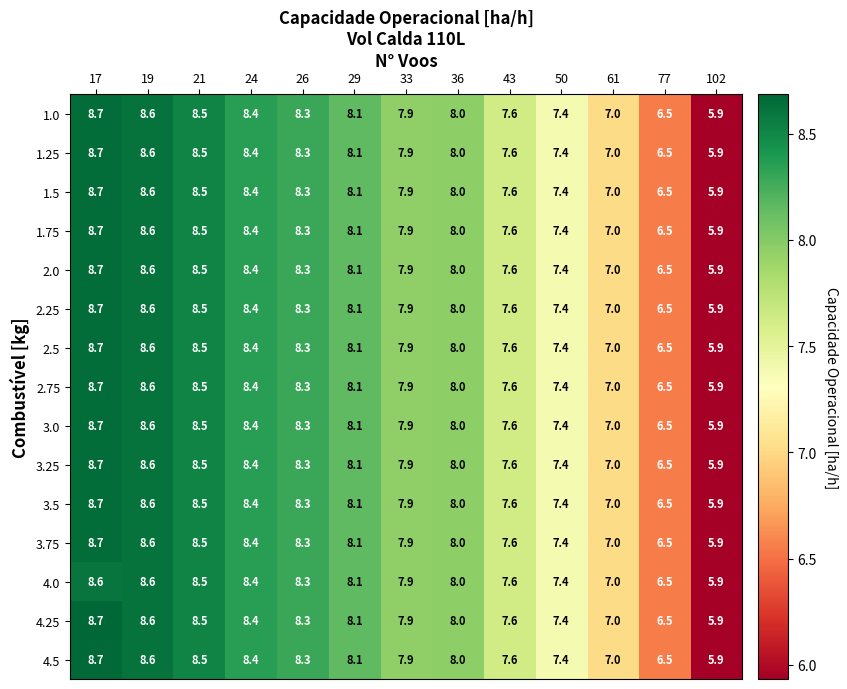

Where does the 2.25 series first go above 8?

17